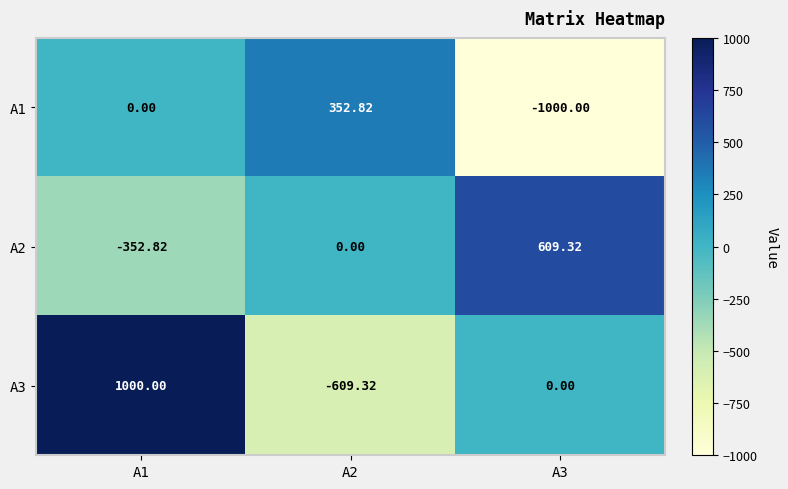

At how many categories does at least one series exceed 243?

3